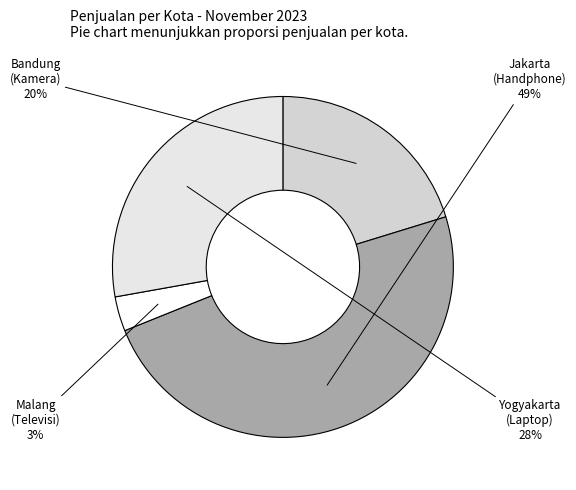

Which slice is the largest?

Jakarta
Handphone